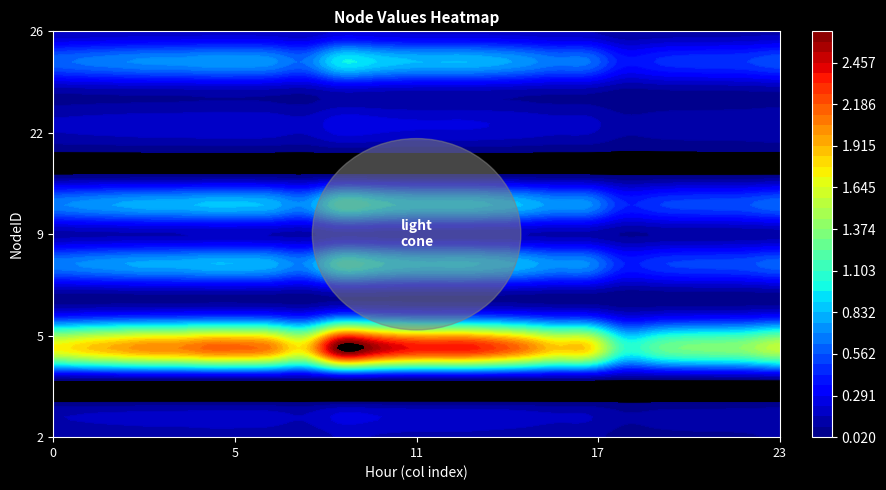

Rank the series at 21 from highest to lowest value.

5, 20, 8, 25, 6, 23, 26, 9, 24, 3, 2, 7, 22, 4, 21